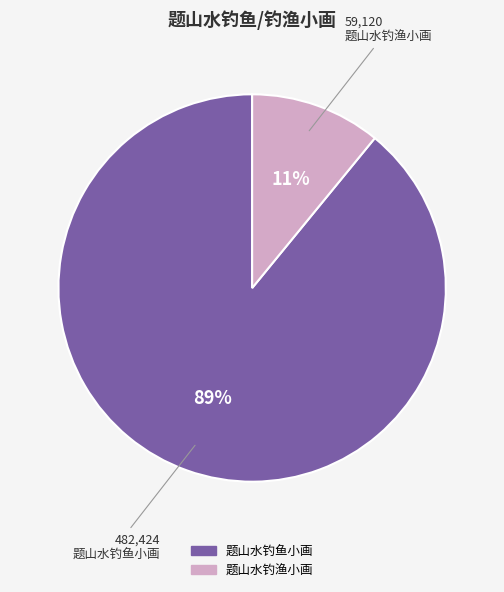

What is the smallest slice in the pie chart?

题山水钓渔小画